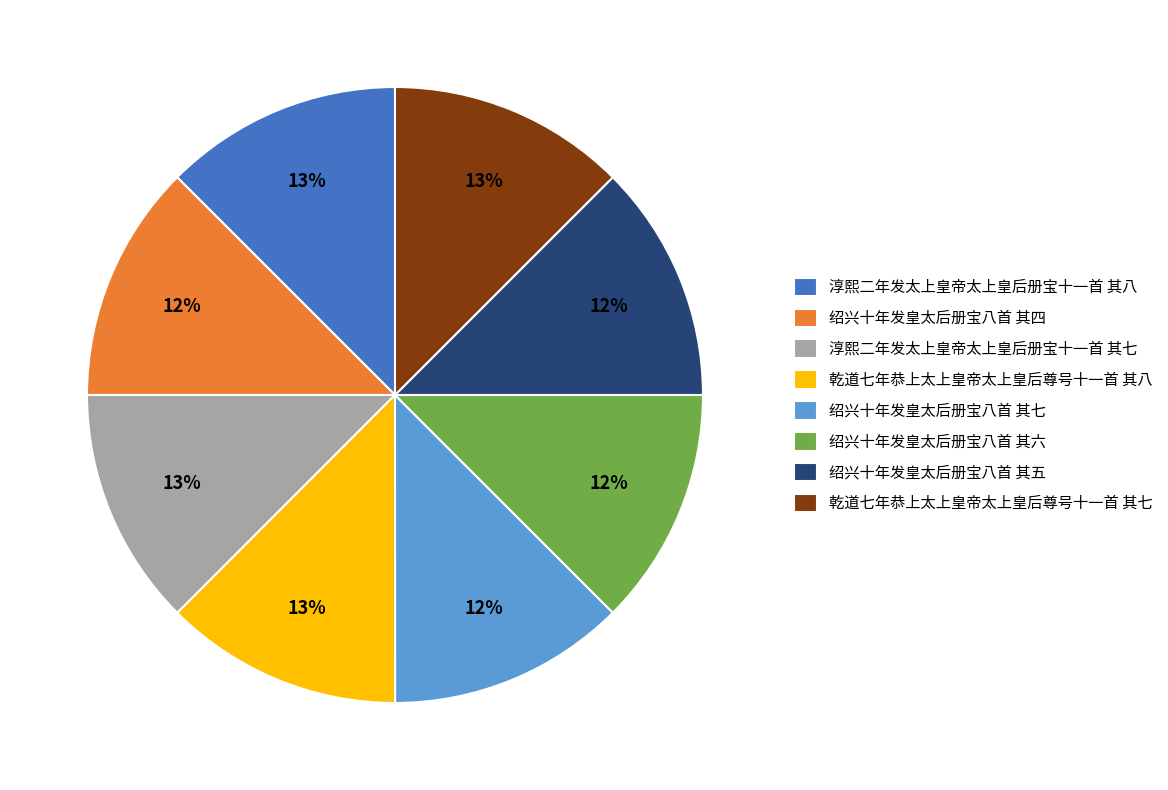

To the nearest percent, what is the combined percentage of 绍兴十年发皇太后册宝八首 其七 and 乾道七年恭上太上皇帝太上皇后尊号十一首 其七?

25%